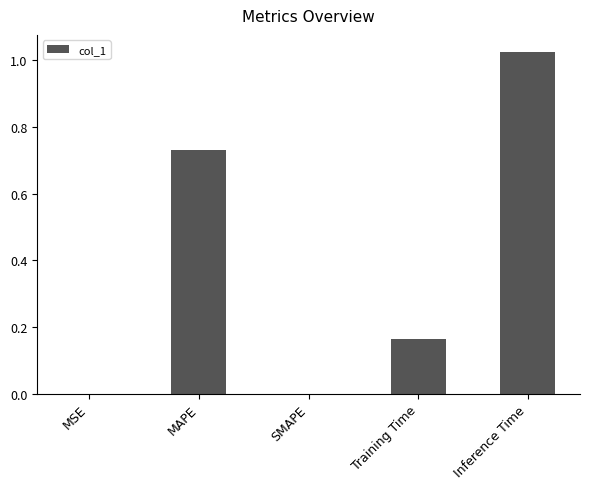

At which category does the chart reach its peak across all series?

Inference Time